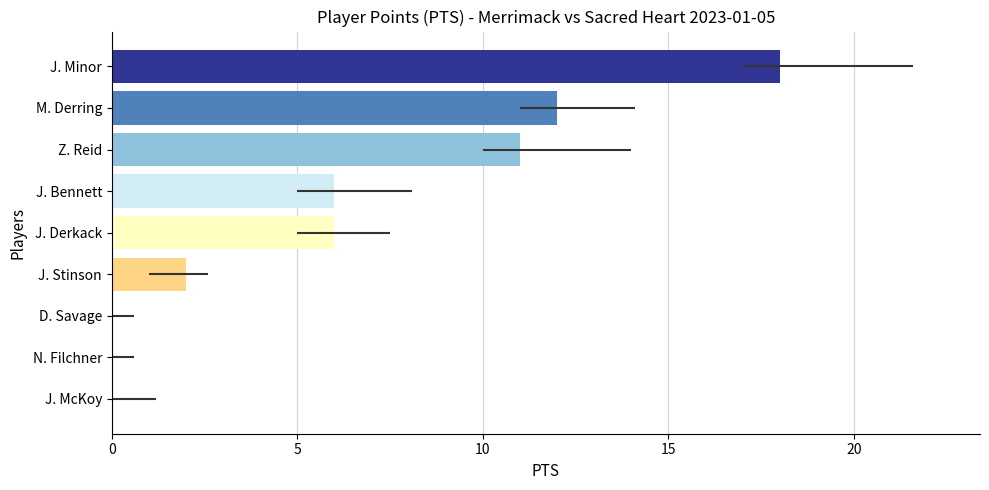

What is the greatest value displayed?

18